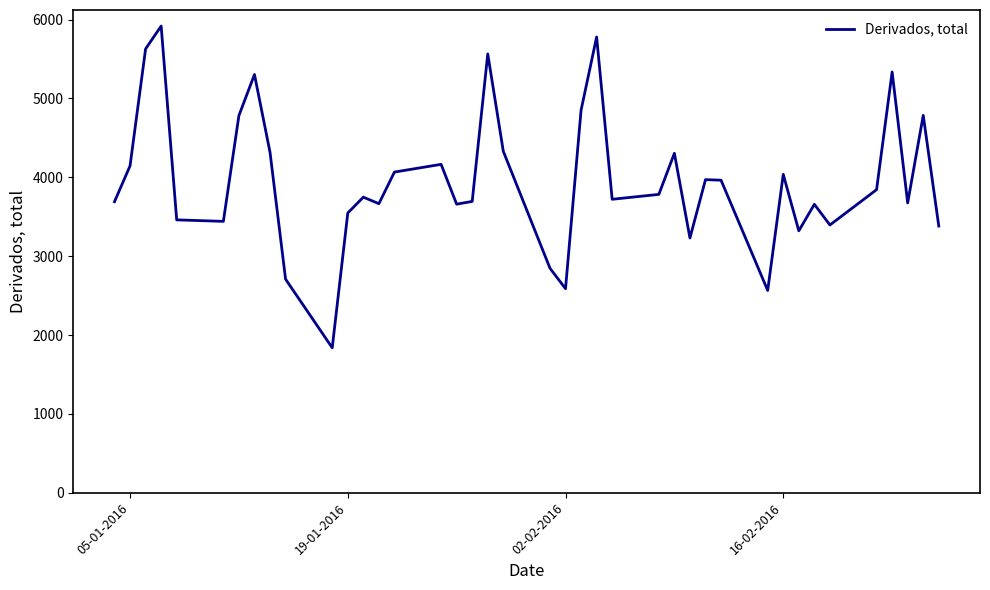

What is the smallest value displayed?

1838